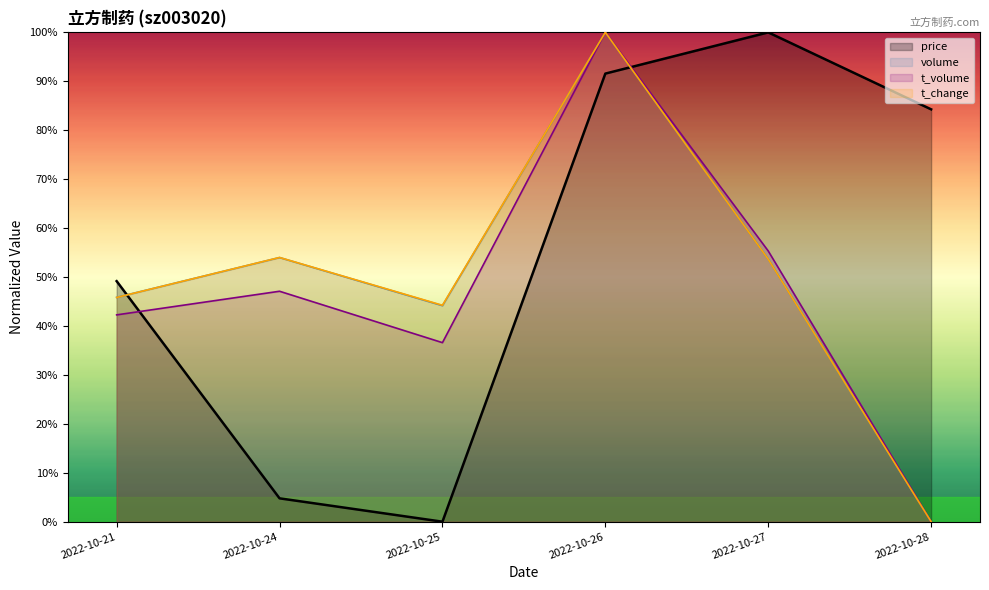

Which category has the lowest value in the volume series?

2022-10-28